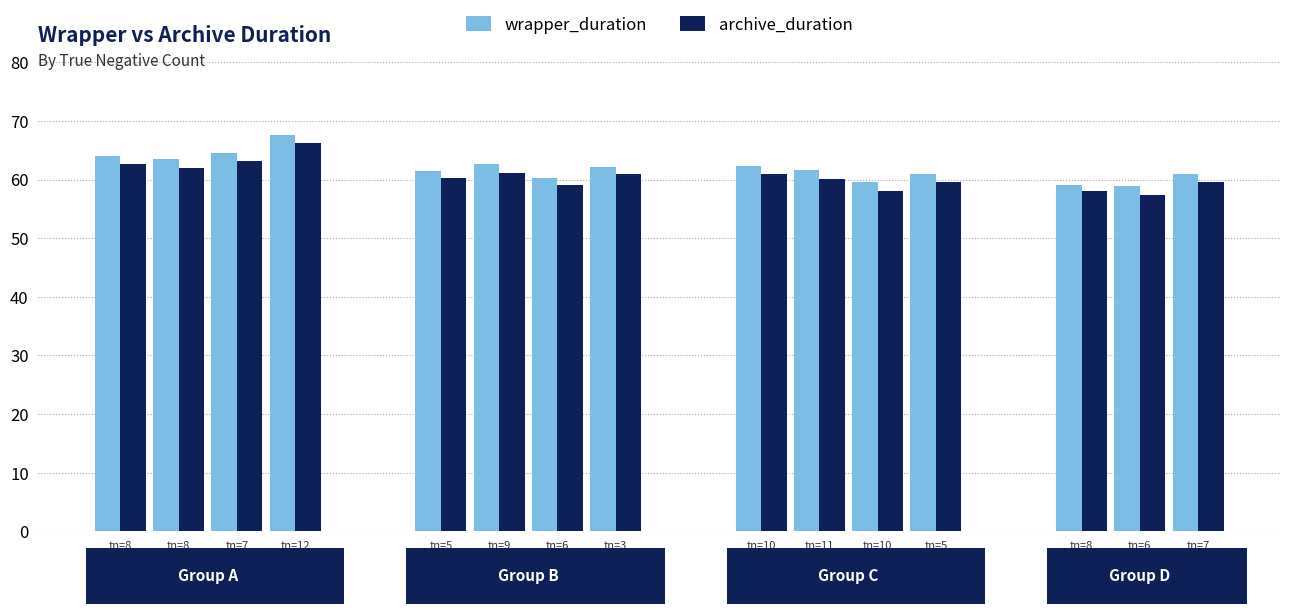

How many bars are there in total?

30